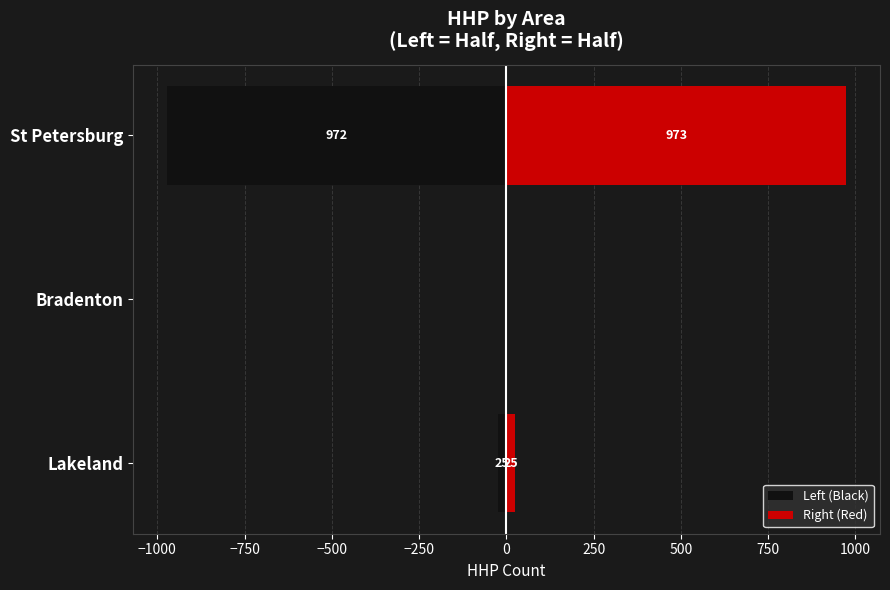

What is the highest value of the Right (Red) series?

973